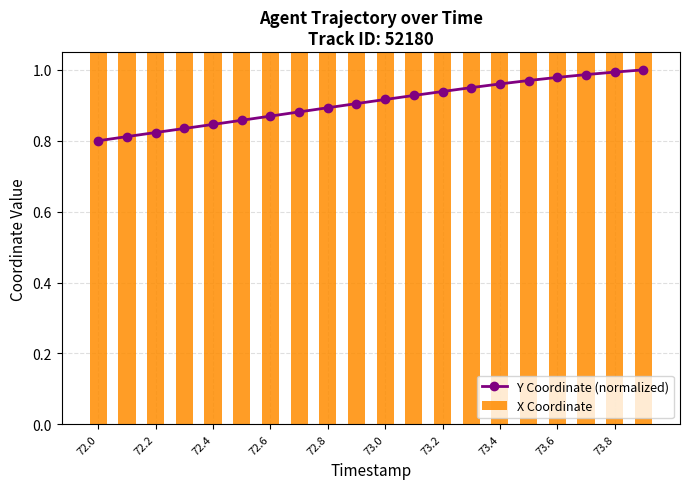

How many distinct data groups are displayed?

2